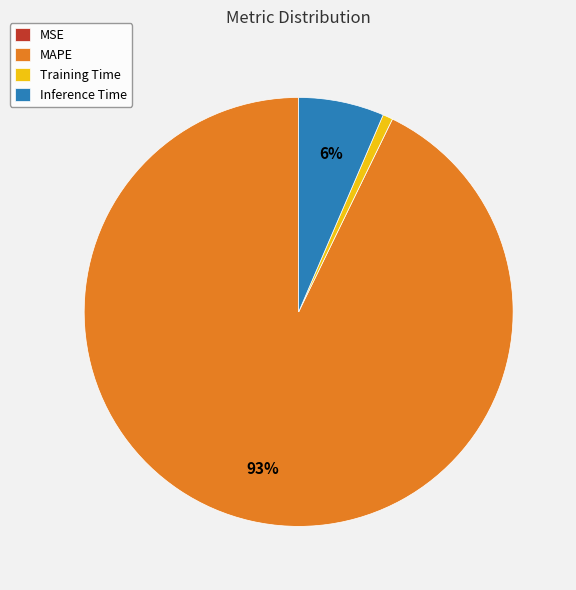

True or false: MAPE accounts for 80% of the total.

False